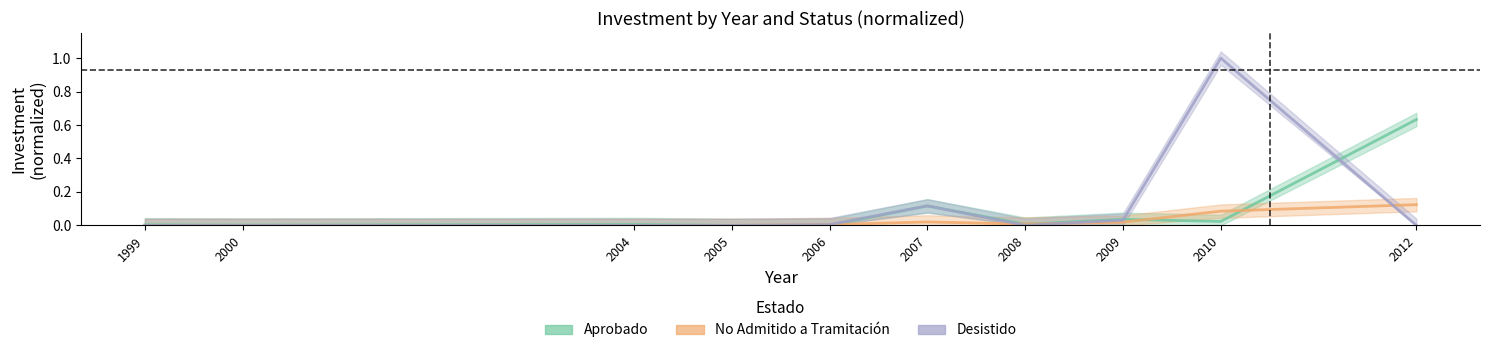

True or false: Desistido has more than 1 interior local peaks.

True